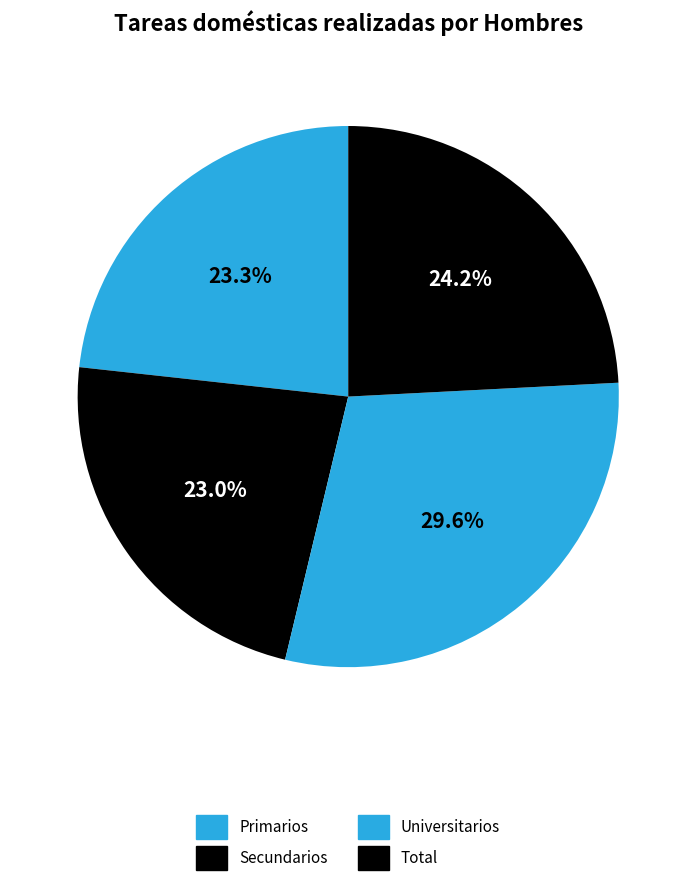

Which slice is the largest?

Universitarios